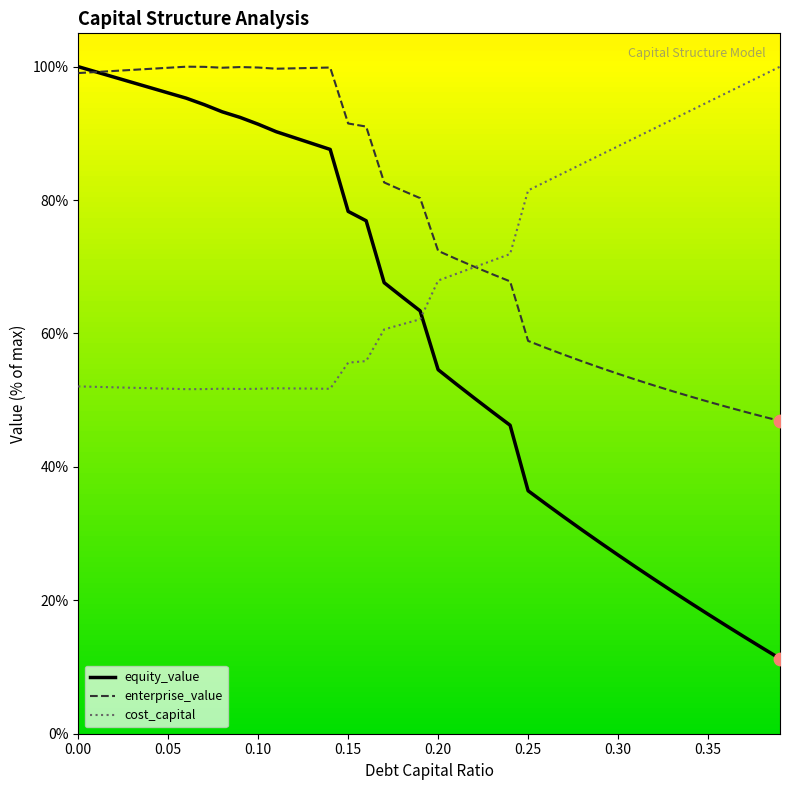

Which series has the largest total across all categories?

enterprise_value